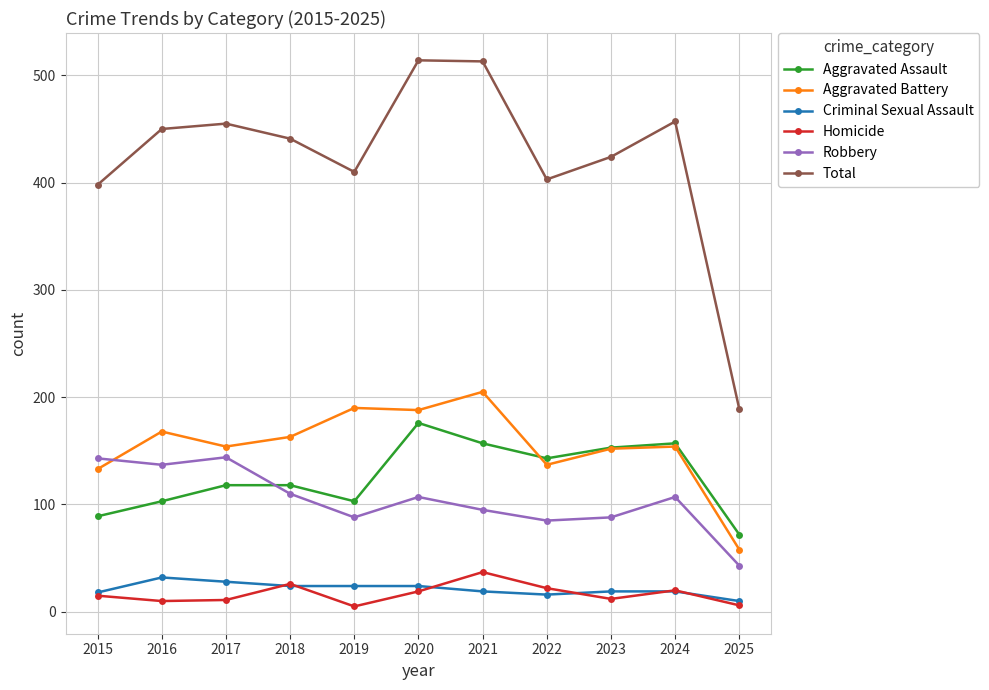

True or false: Aggravated Battery and Homicide cross at least once.

False